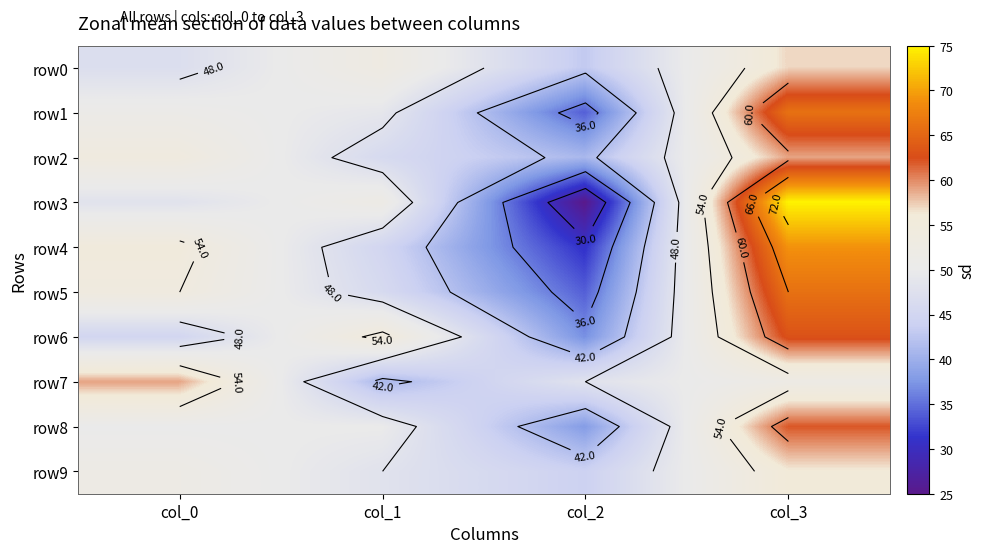

Is it true that row5 equals 19 at col_0?

False